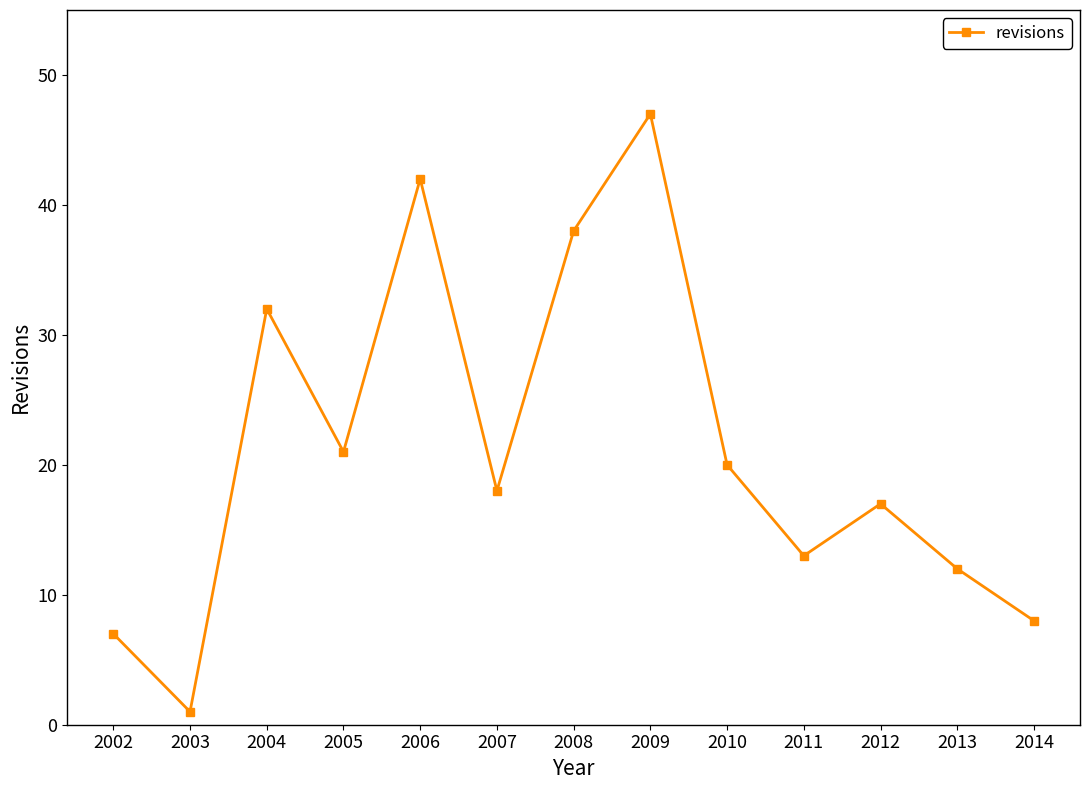

What is the difference between the maximum and minimum values?

46